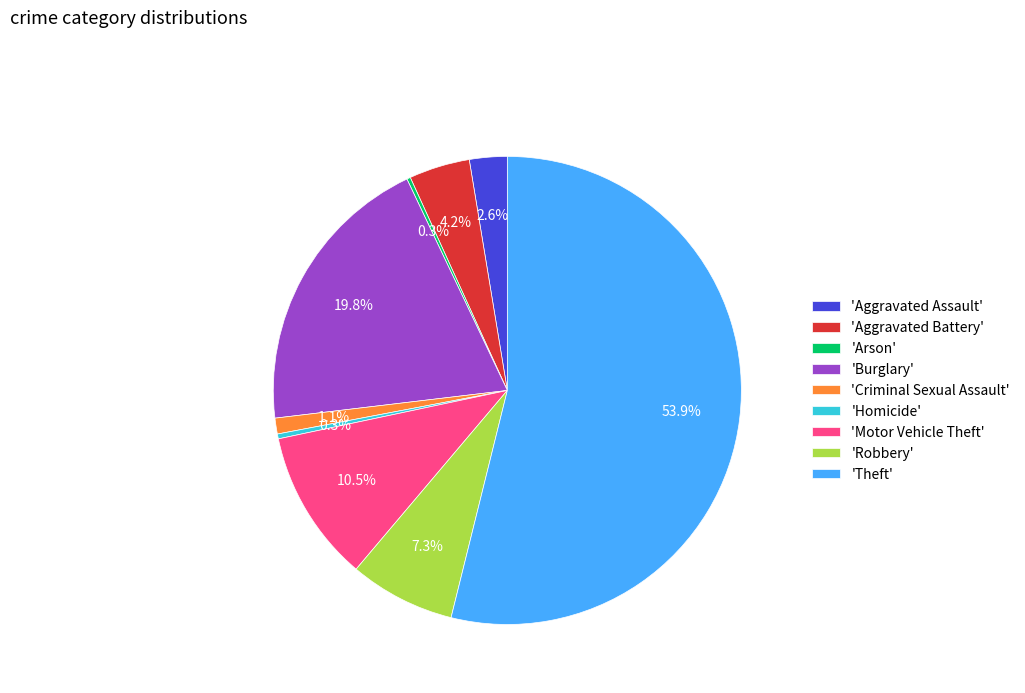

To the nearest percent, what is the average slice percentage?

11%